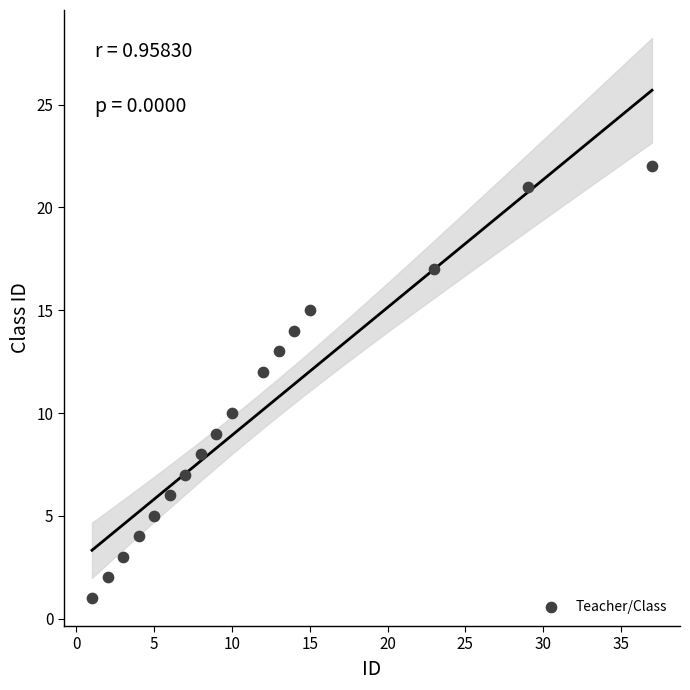

What is the range of Y values (max minus min)?

21